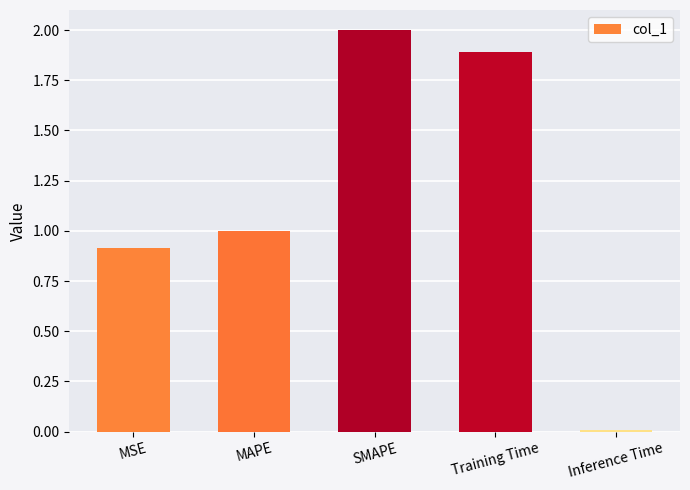

What is the ratio of the value at Training Time to the value at SMAPE?

0.9